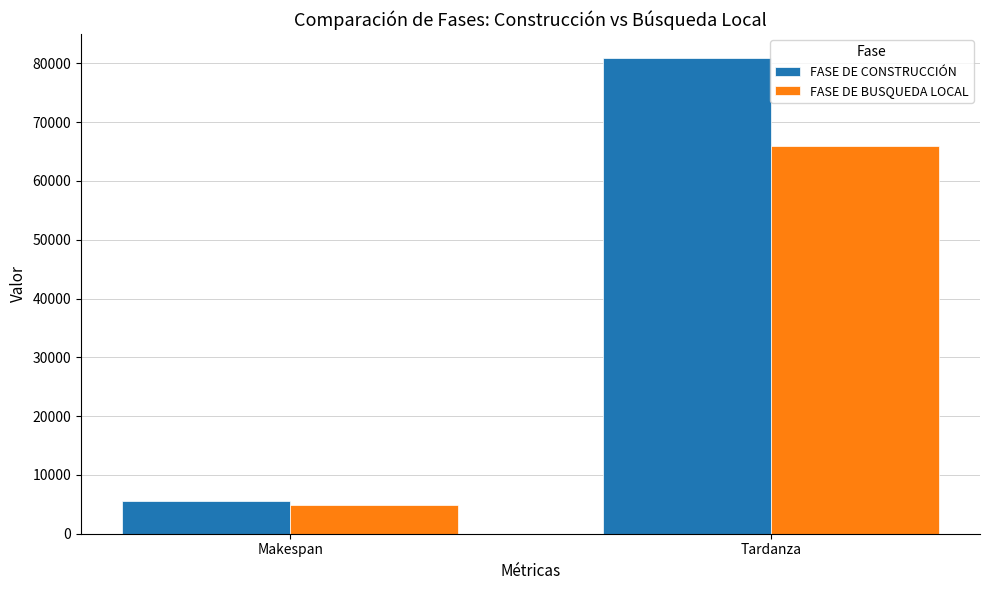

What is the total value across all series at Makespan?

10398